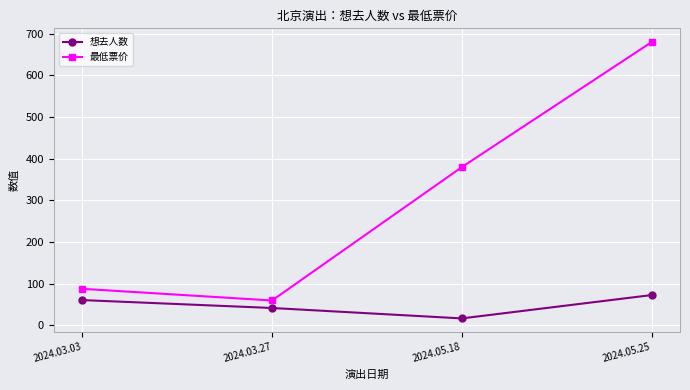

At which category does 最低票价 reach its first local valley?

2024.03.27